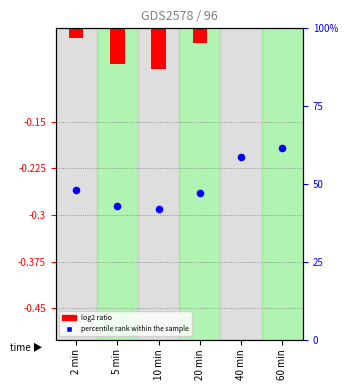

Which series reaches the minimum Y coordinate?

log2 ratio